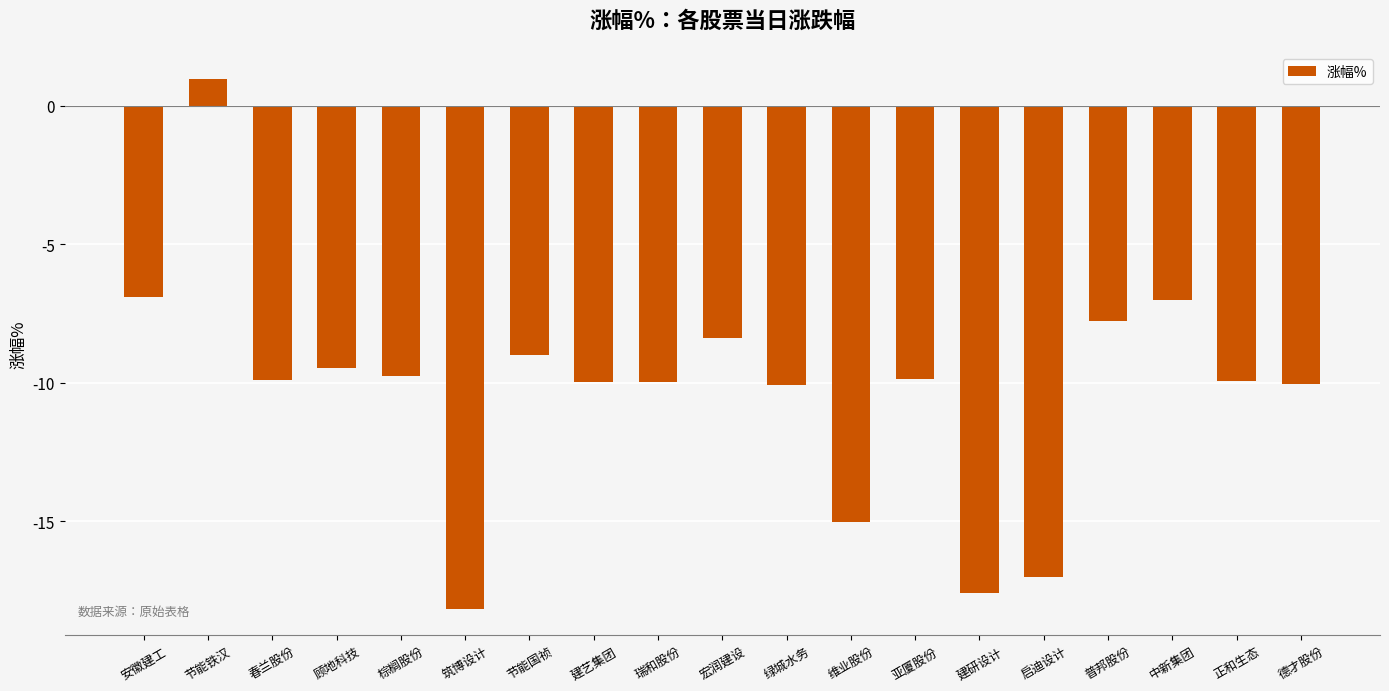

How many positive values are there?

1